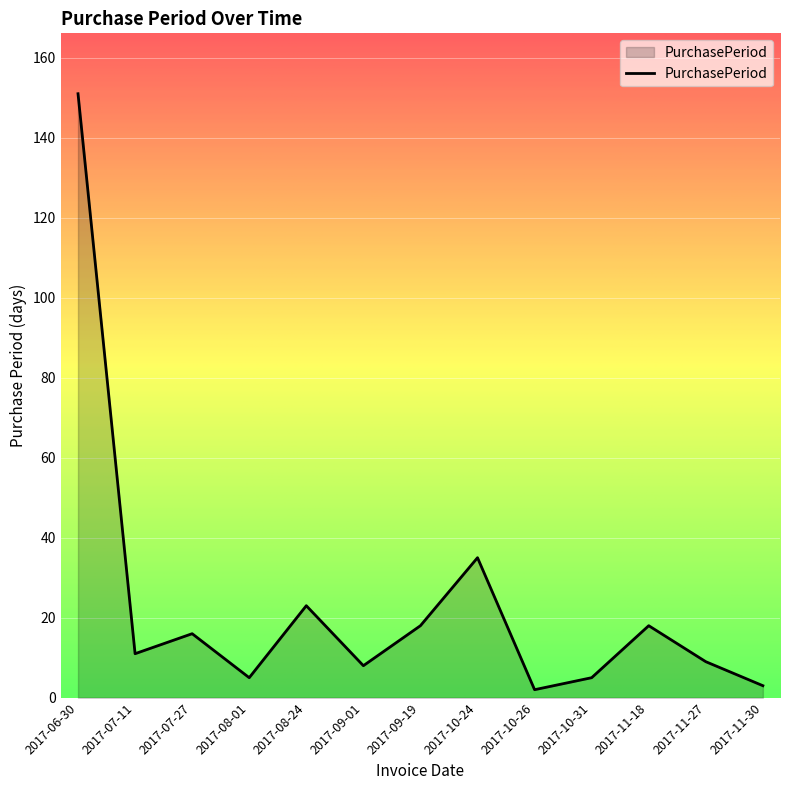

Between 2017-10-26 and 2017-07-27, which is larger?

2017-07-27